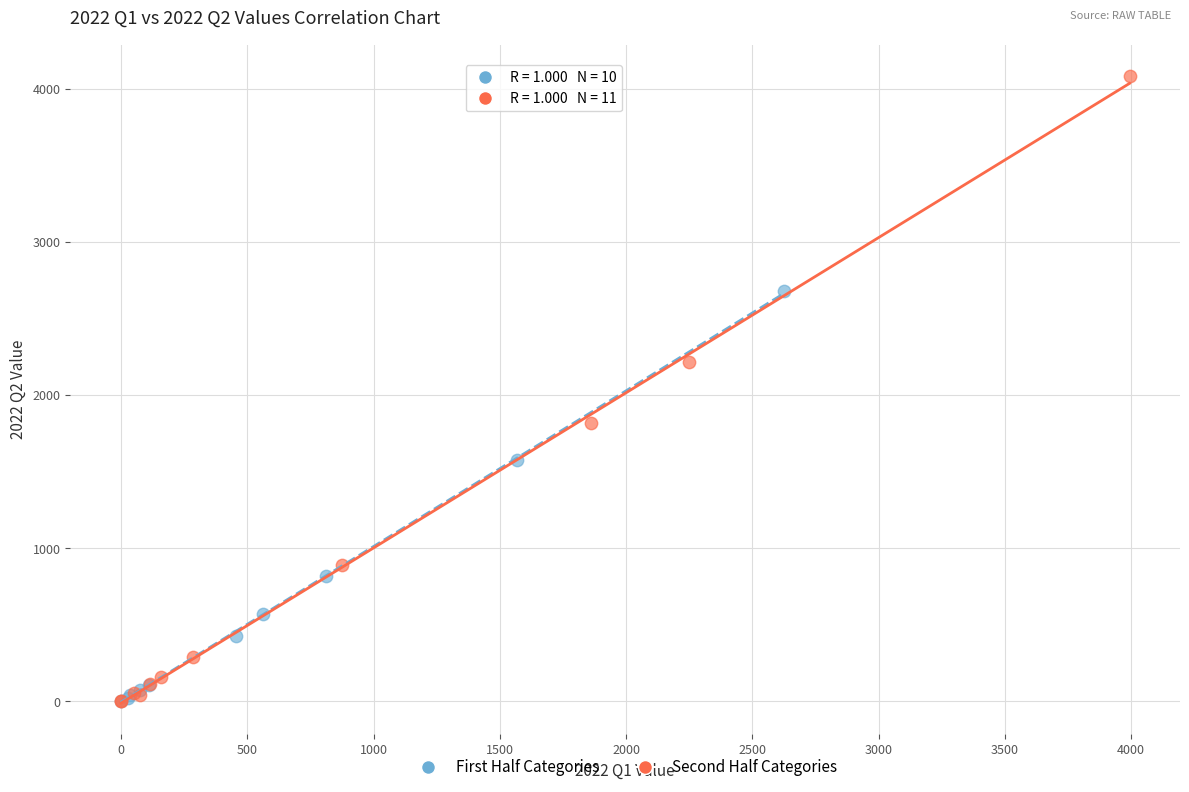

Which series reaches the maximum Y coordinate?

Second Half Categories